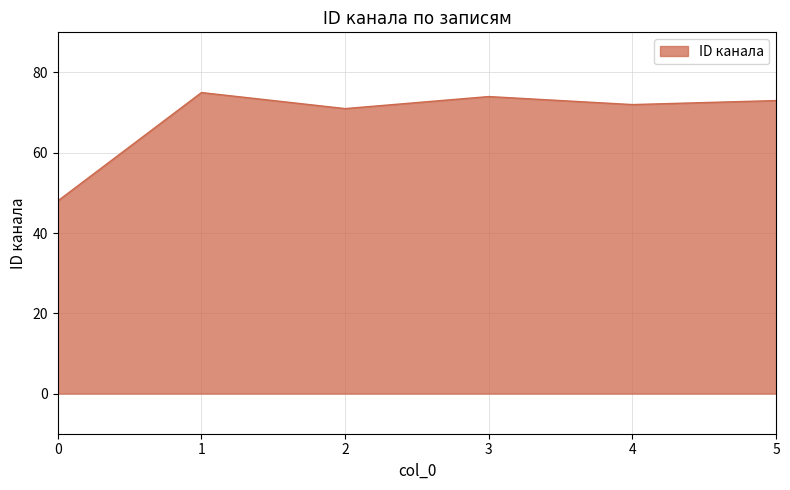

How many lines are shown in the chart?

1